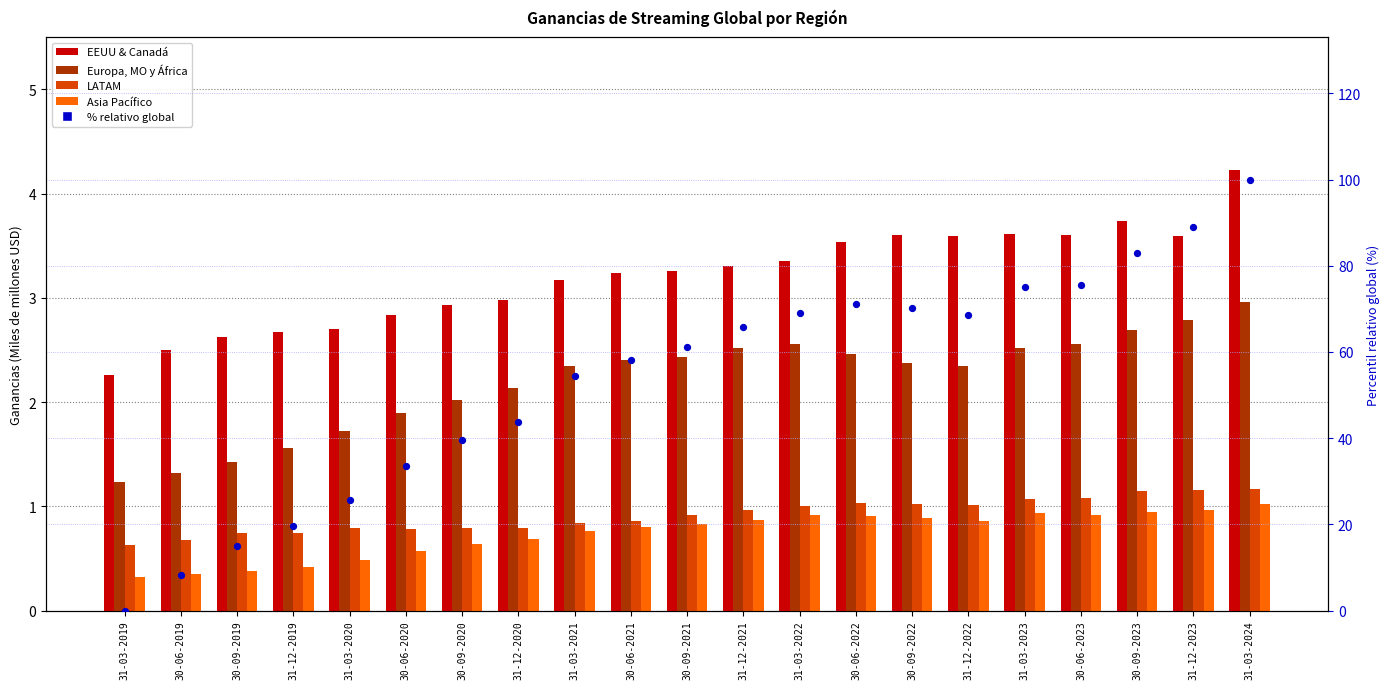

Is the value of Asia Pacífico at 30-06-2022 greater than the value of EEUU & Canadá at 30-06-2022?

No